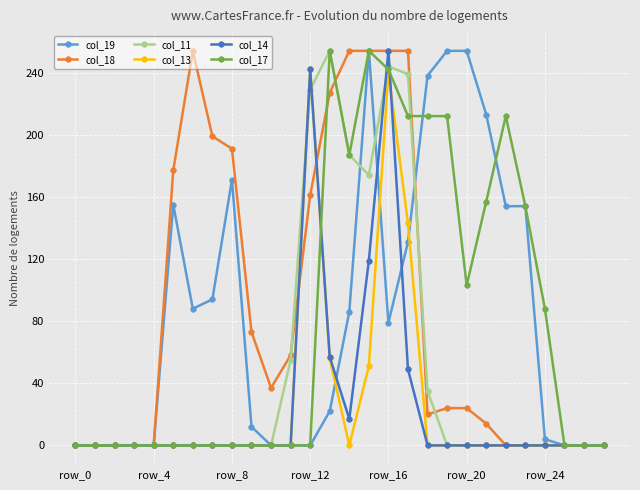

True or false: col_11 has more than 1 interior local peaks.

True